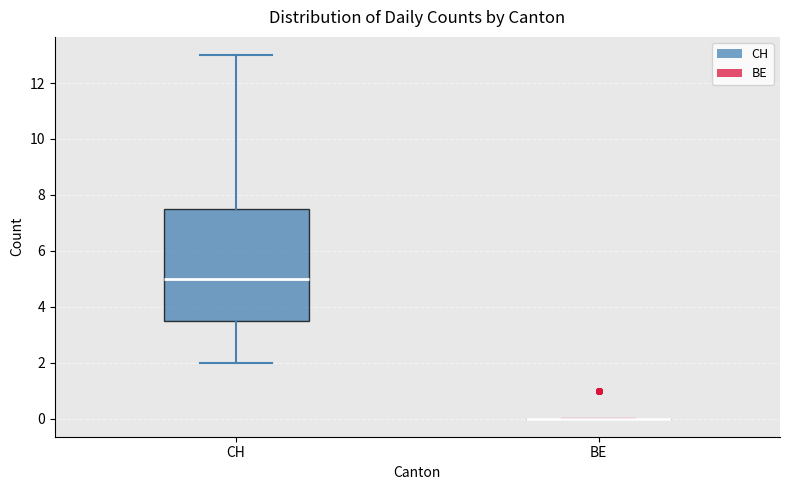

Reading left to right, transcribe this box plot: for each box, give where its median line is, the range the box spans, and where its two whiskers end, as read against the y-axis. The values are not printed on the chart, so give them approximately, as read against the axis.

CH: median 5.0, box 3.6 to 7.6, whiskers 2.0 to 13.0
BE: box collapsed to a line at 0.0, whiskers 0.0 to 0.0